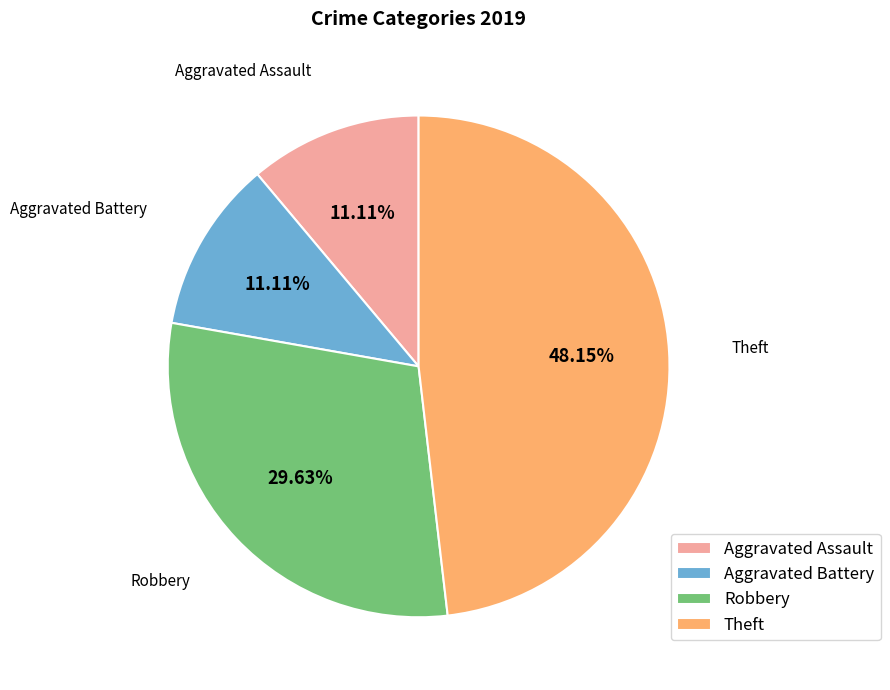

Does any single category account for the majority?

No